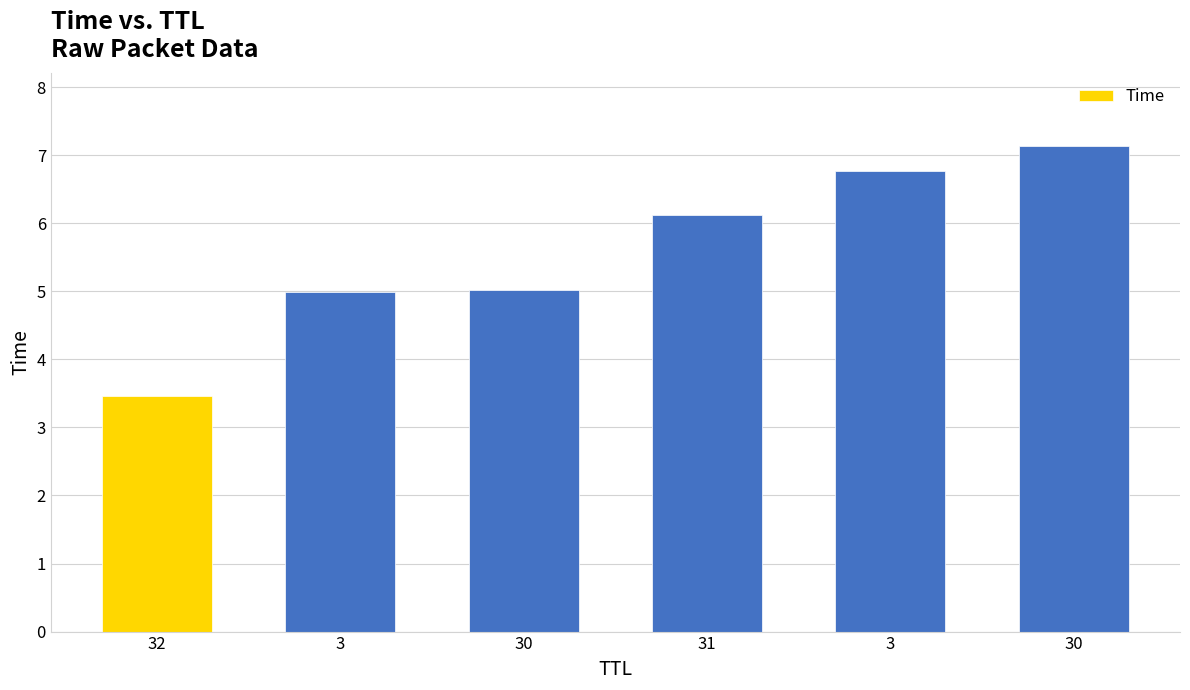

Rank the categories by value from highest to lowest.

30, 3, 31, 30, 3, 32